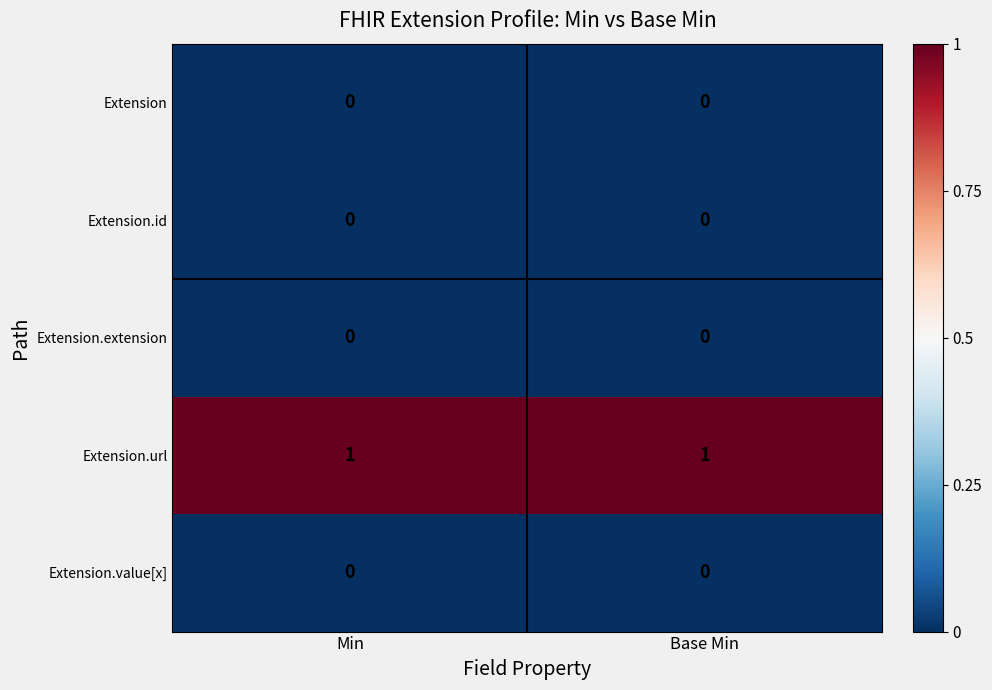

Count the number of data series in this chart.

5